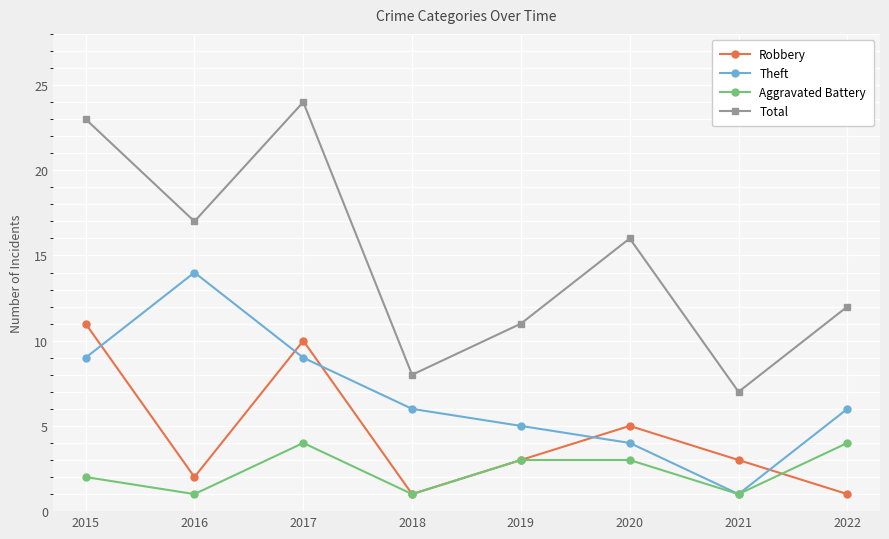

At which category does Robbery reach its first local valley?

2016